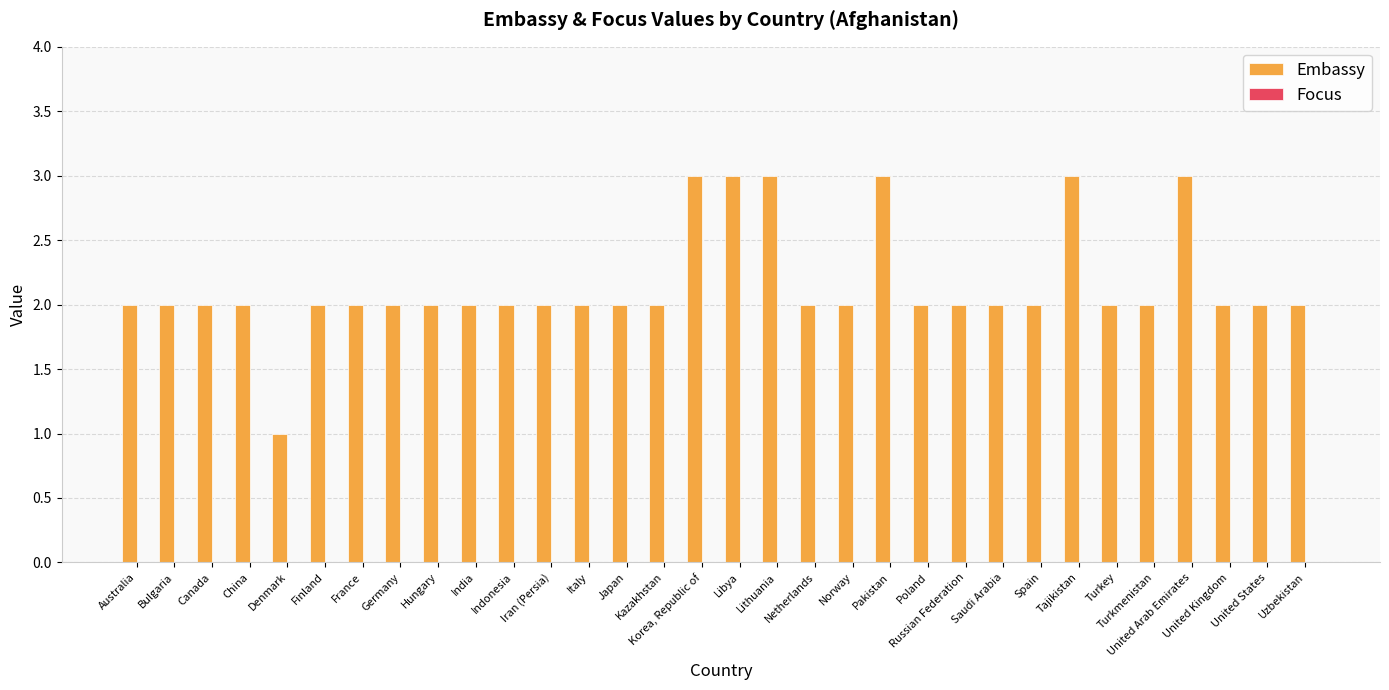

What is the label of the 24th bar from the right?

Hungary